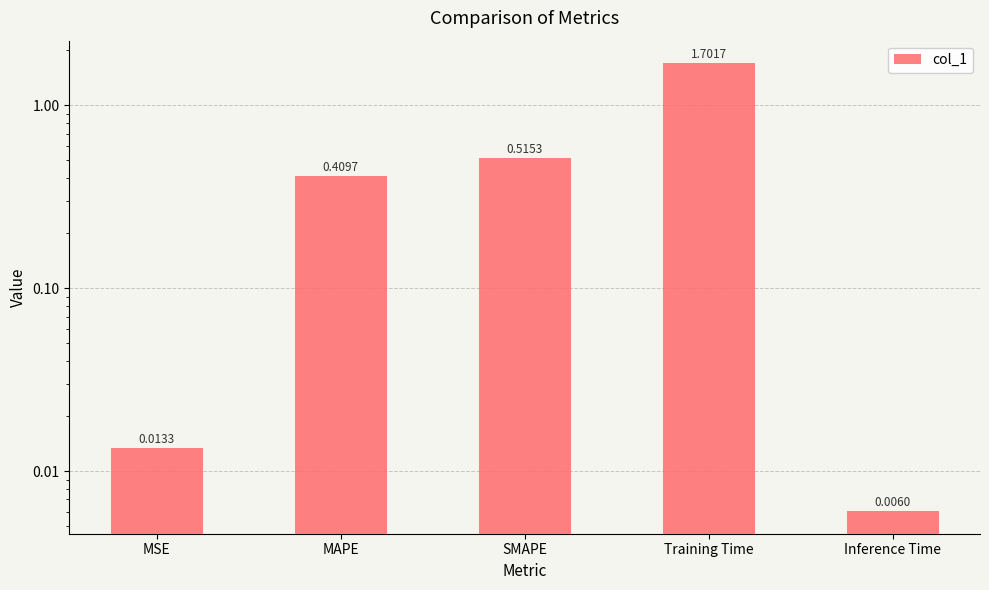

At which label is the value closest to 0?

Inference Time